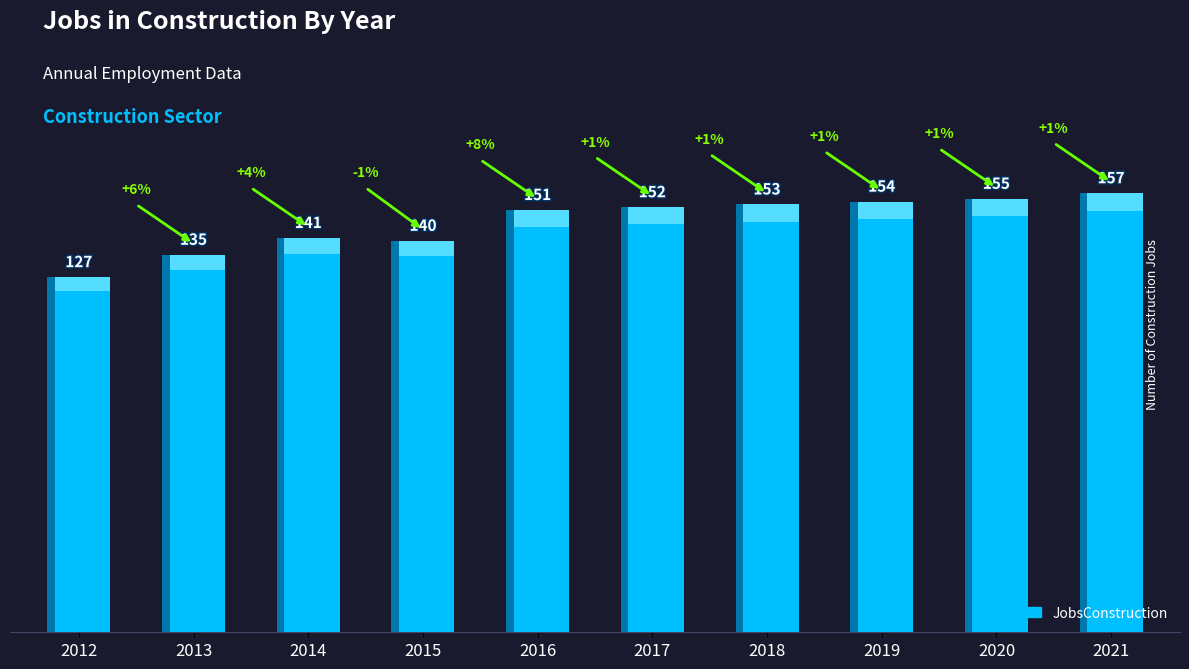

How many values are below 152?

5